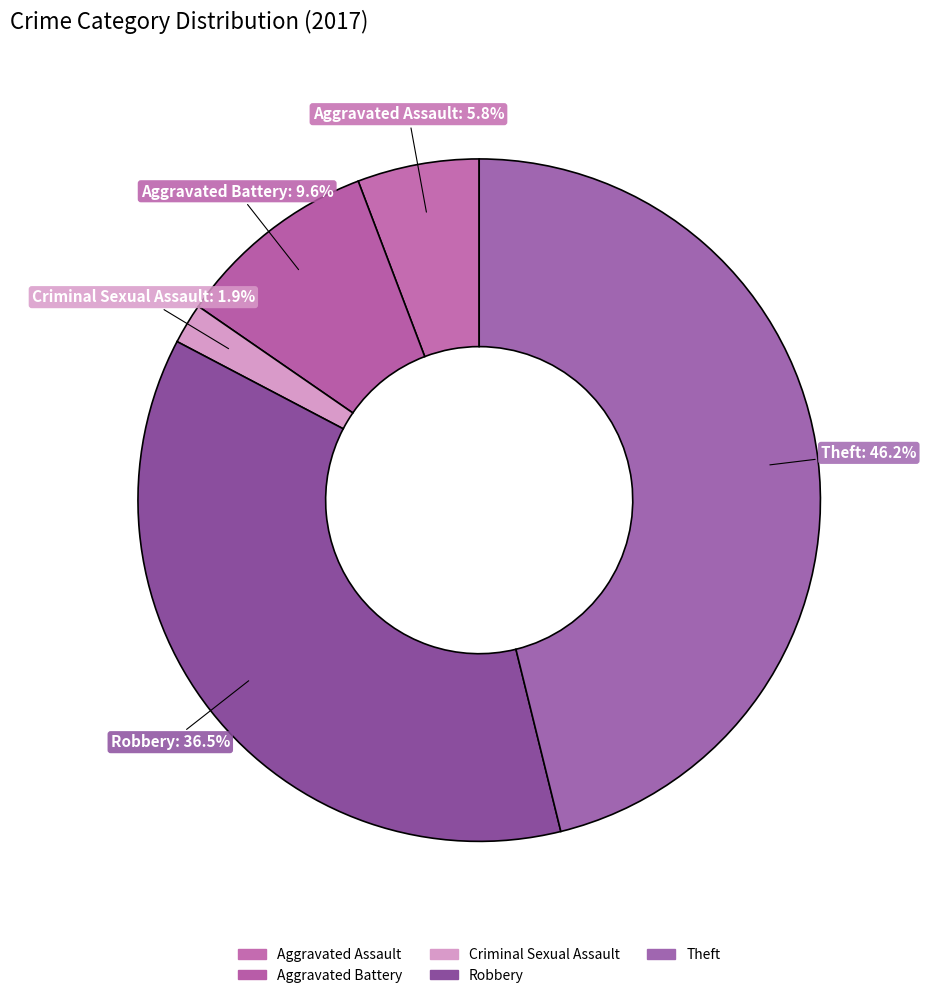

What is the total percentage of Criminal Sexual Assault and Theft?

48.1%